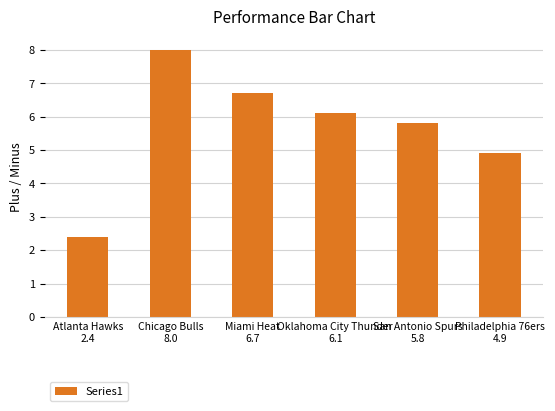

Is it true that the value at San Antonio Spurs
5.8 is 5.8?

True